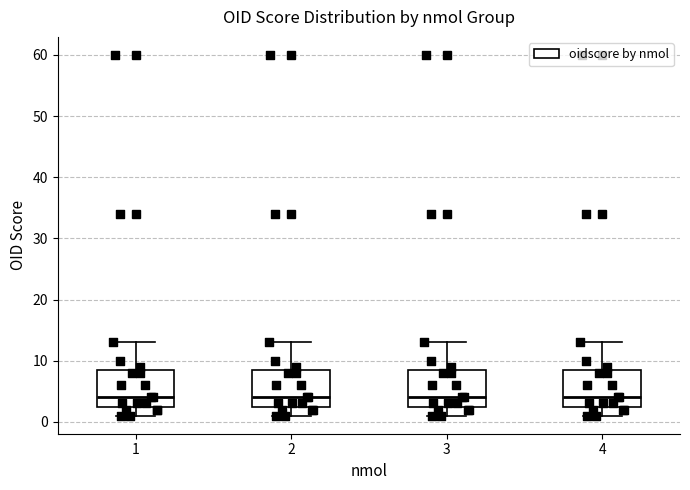

Reading left to right, read every box against the y-axis: the position of its median line, the range the box covers, and the ends of its whiskers. The values are not printed on the chart, so give them approximately, as read against the axis.

1: median 4, box 3 to 9, whiskers 1 to 13
2: median 4, box 3 to 9, whiskers 1 to 13
3: median 4, box 3 to 9, whiskers 1 to 13
4: median 4, box 3 to 9, whiskers 1 to 13